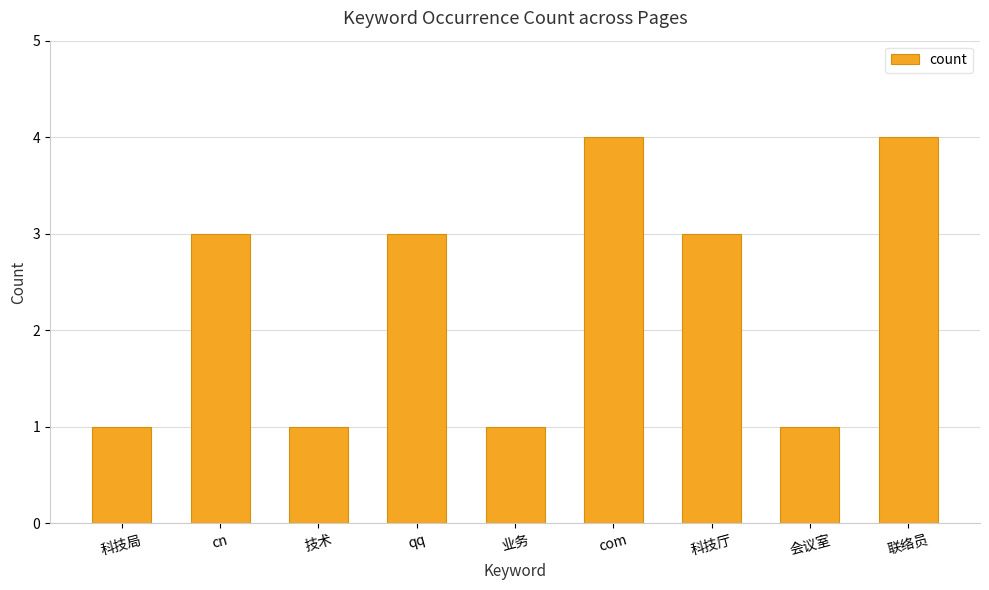

What is the difference between the maximum and minimum values?

3